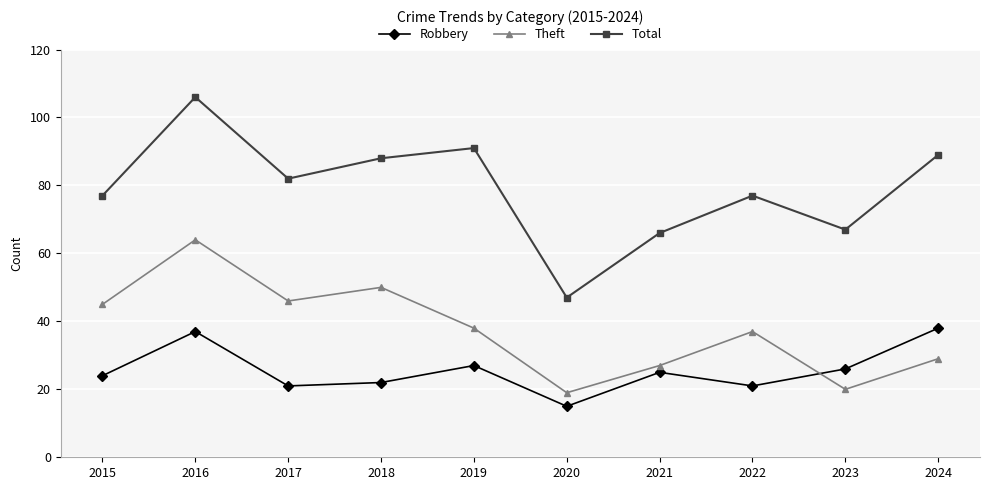

Does the chart have visible grid lines?

Yes